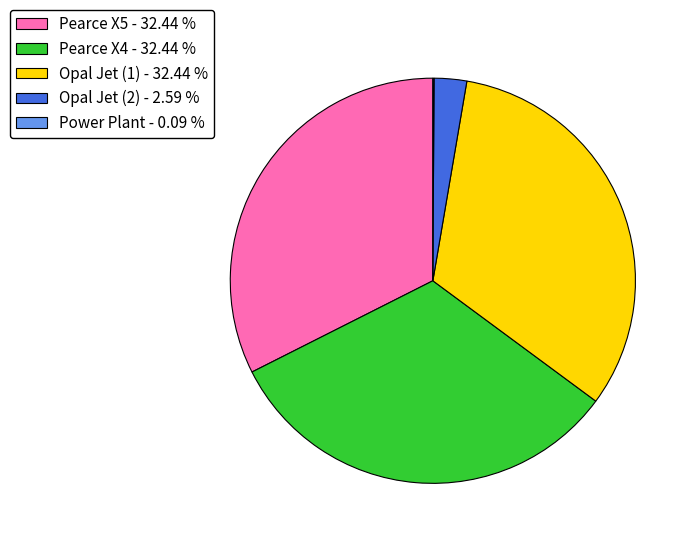

Combined, do Opal Jet (2) - 2.59 % and Opal Jet (1) - 32.44 % account for over 50%?

No